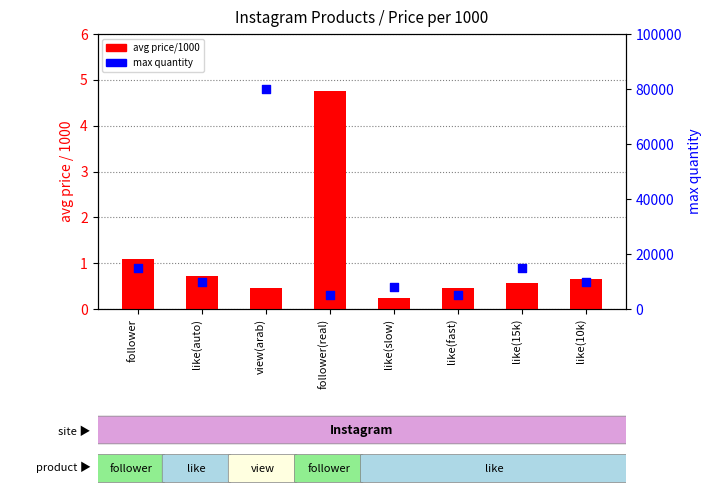

What is the total value across all series at follower?

15001.1